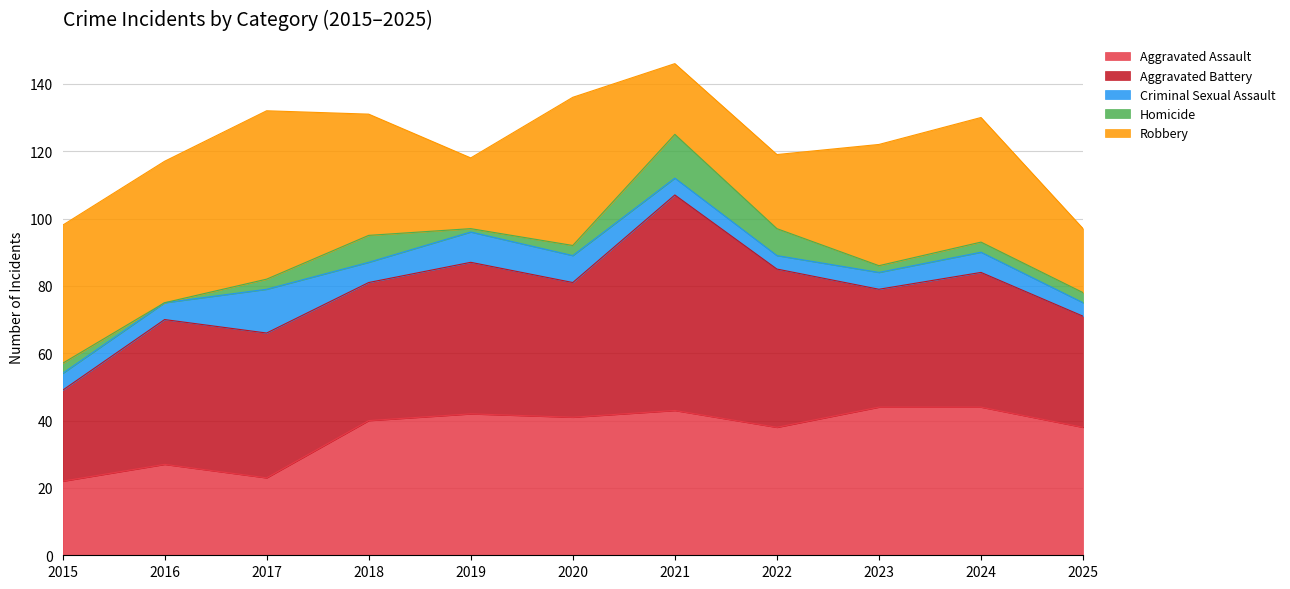

What is the total value across all series at 2016?

117